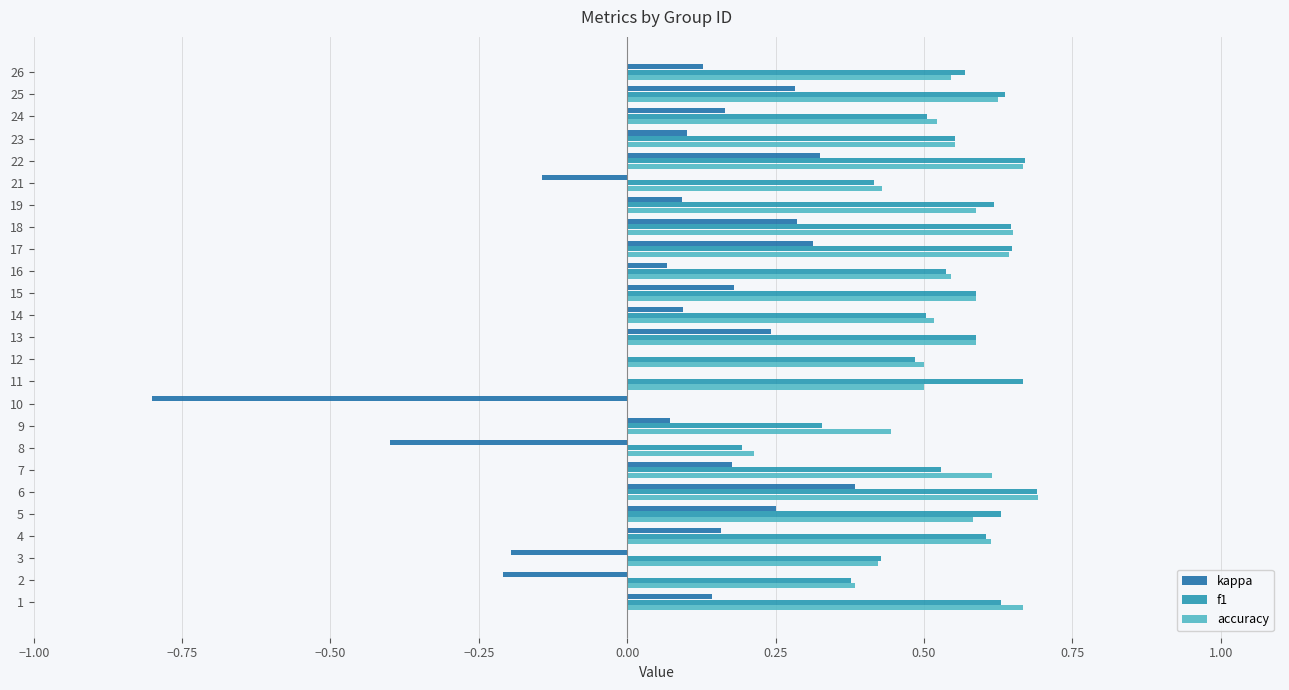

What is the sum of the f1 values at 2 and 17?

1.0